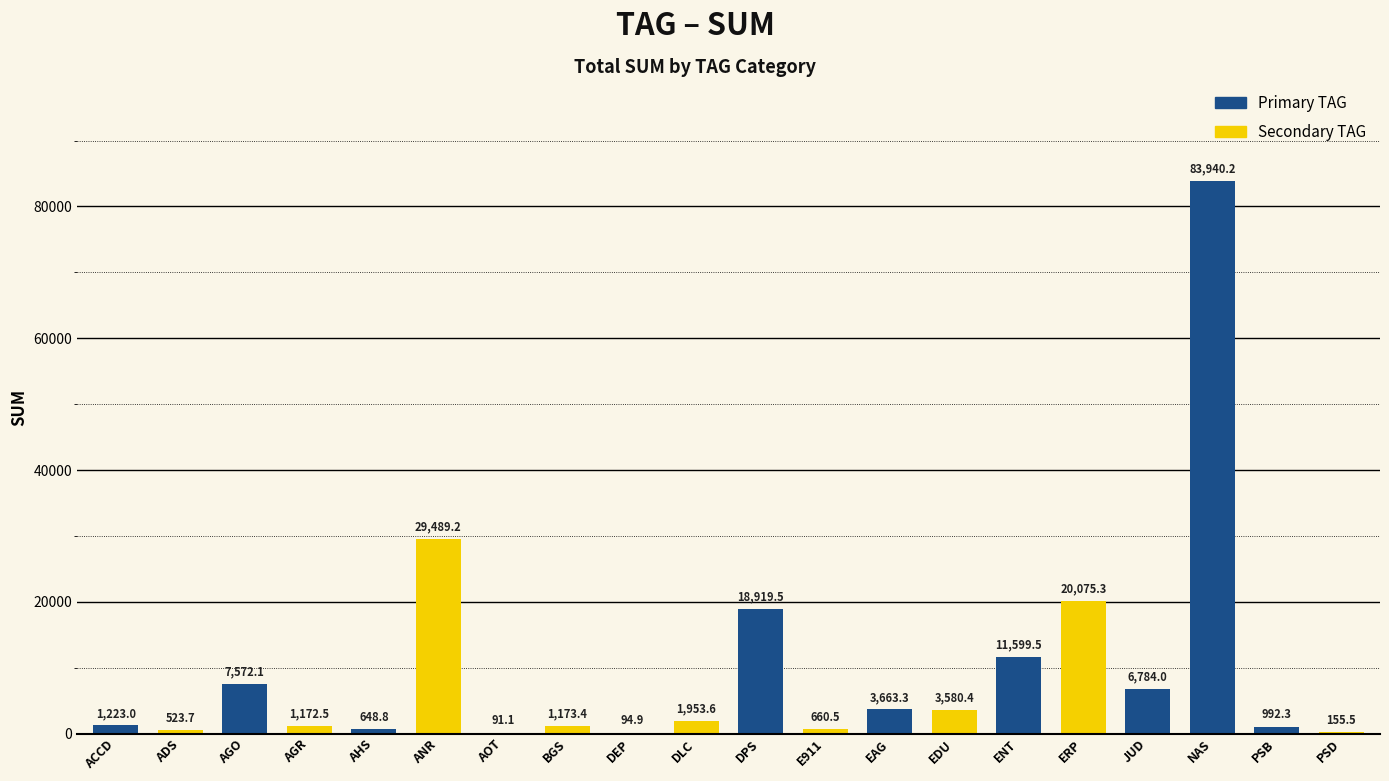

What is the ratio of the value at ADS to the value at PSD?

3.4